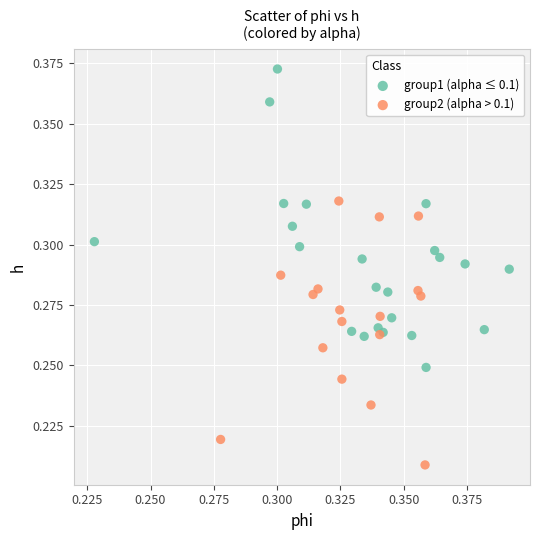

Which series contains the lowest Y value?

group2 (alpha > 0.1)